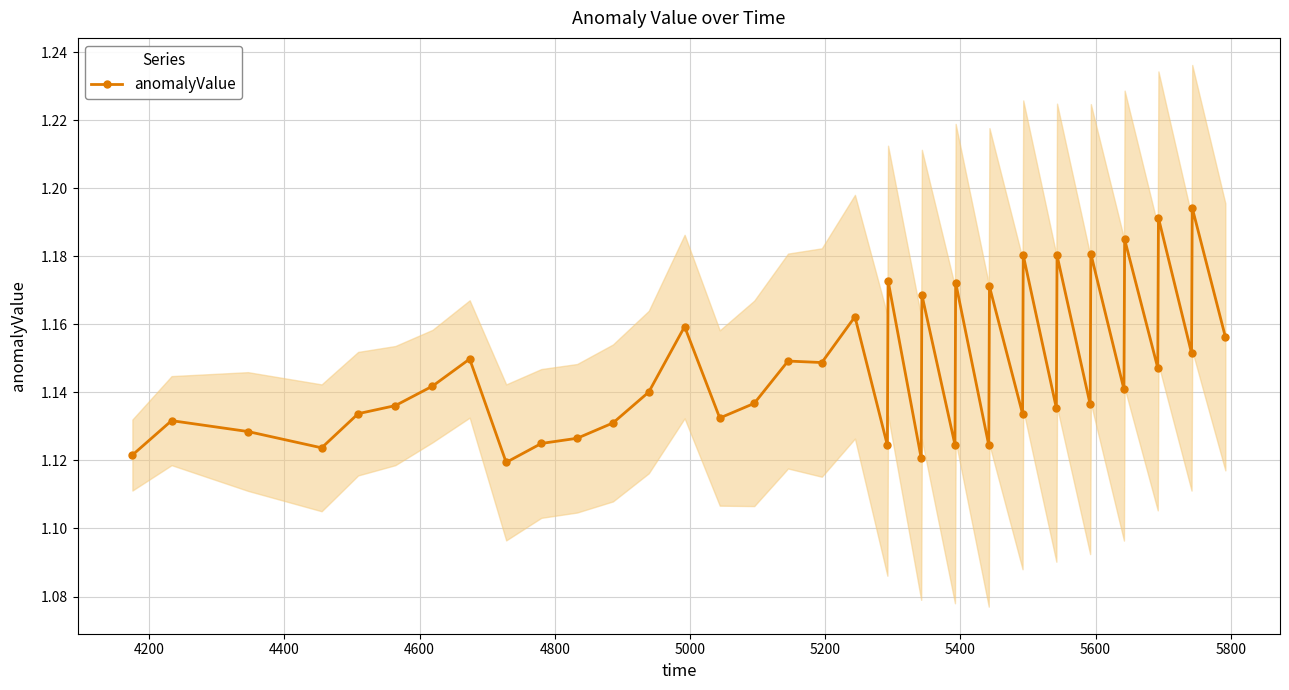

True or false: anomalyValue has more than 0 points higher than both neighbors.

True